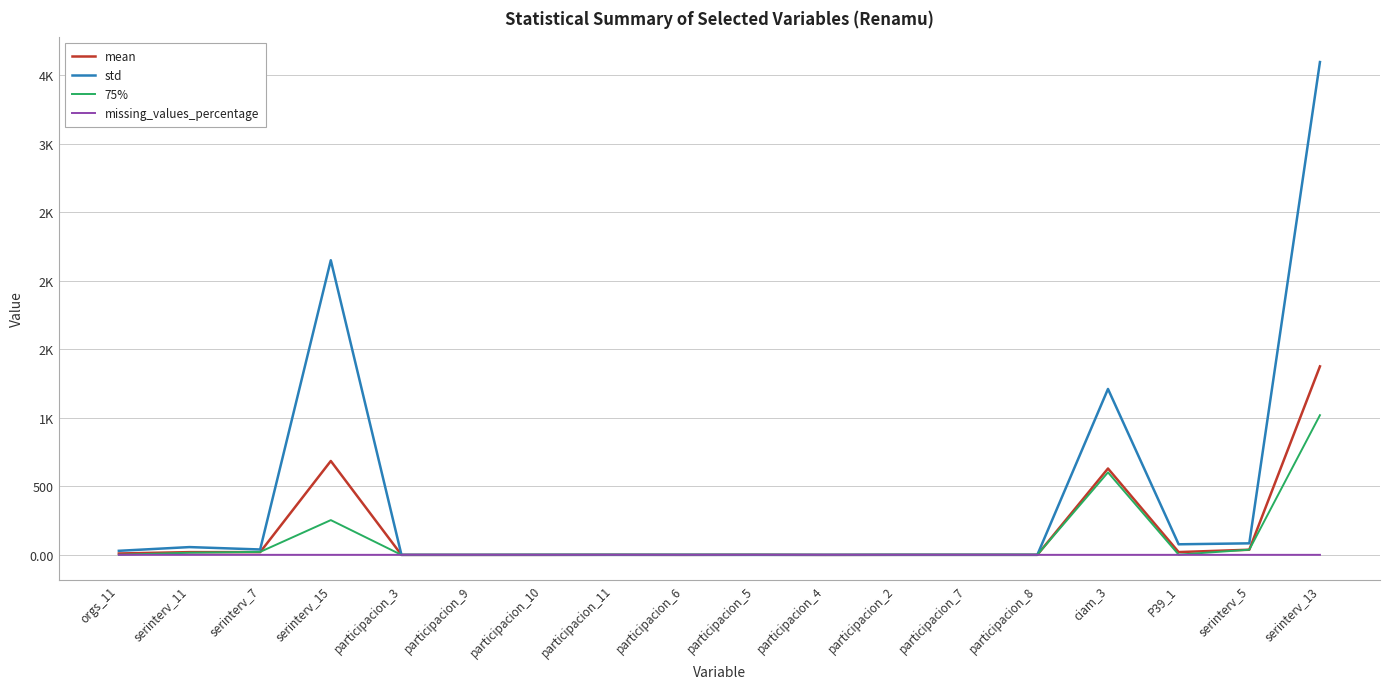

Is it true that std equals 0.4 at participacion_3?

True